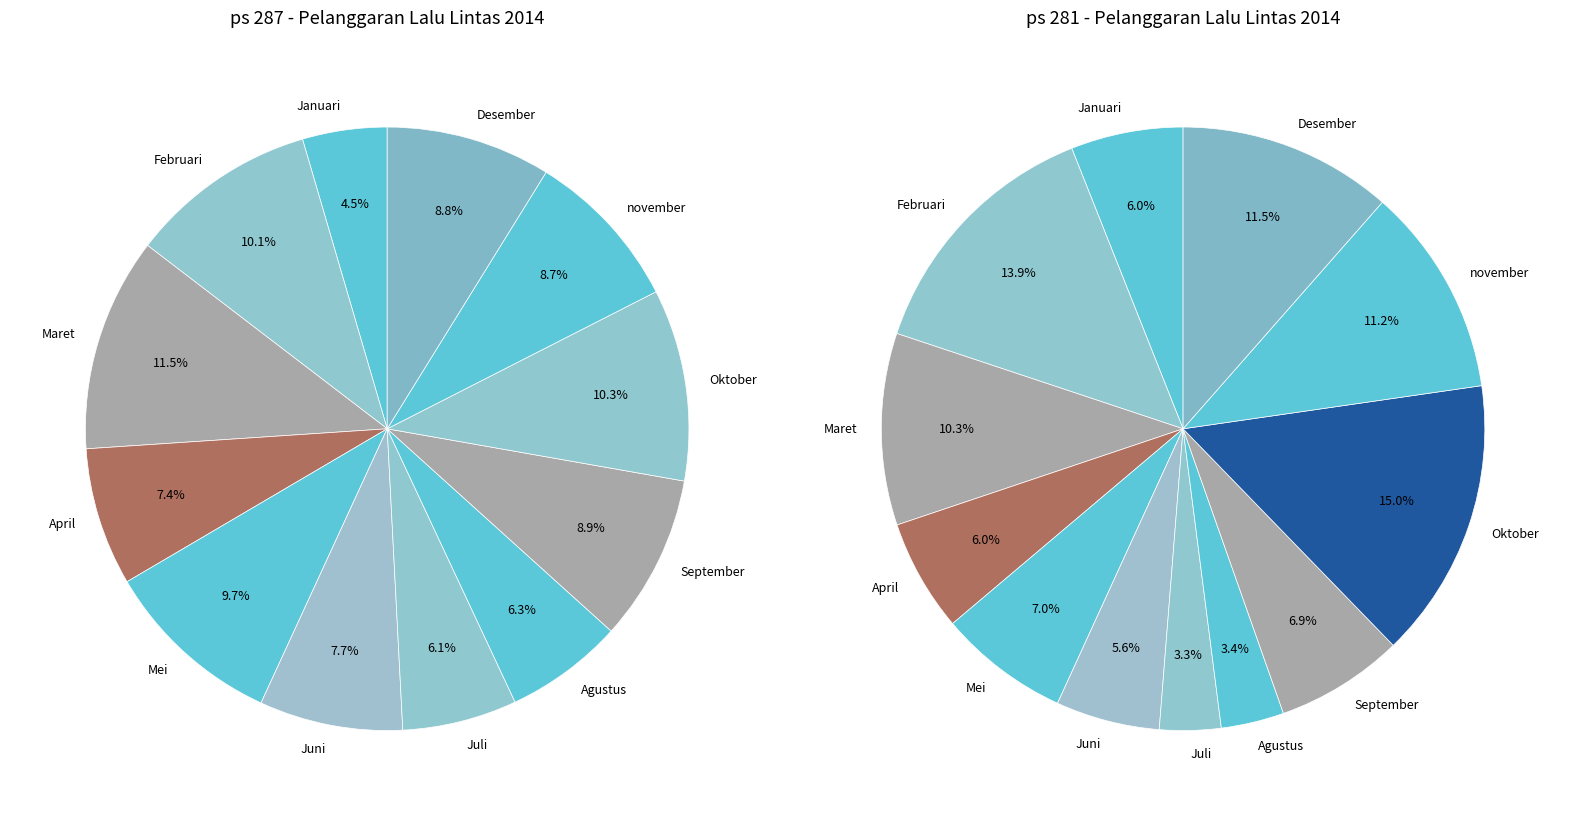

To the nearest percent, what is the average slice percentage?

8%